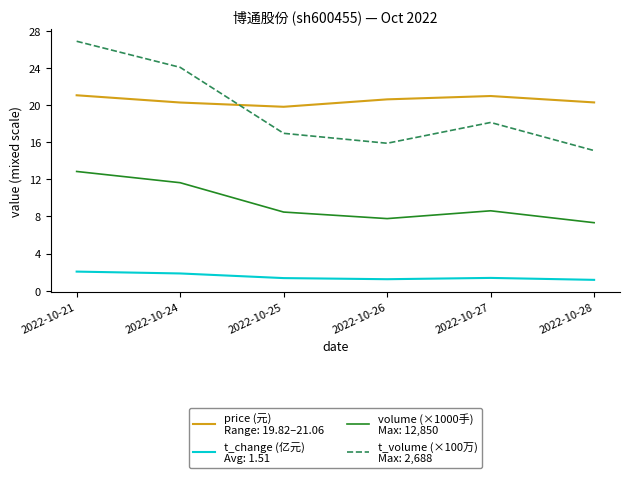

What is the difference between the highest and lowest values at 2022-10-28?

19.1